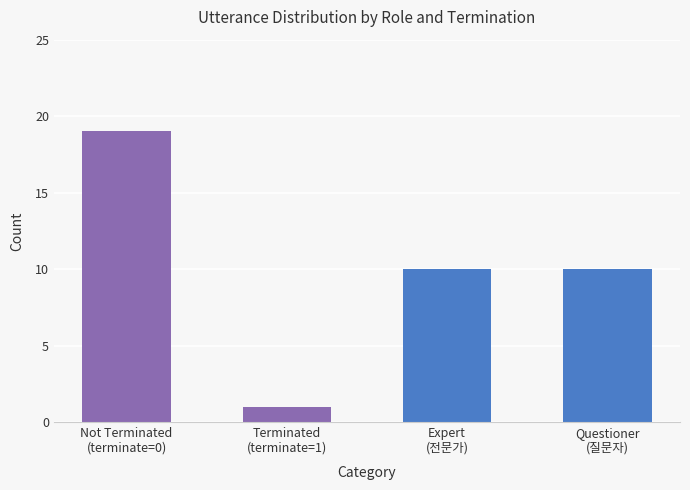

What is the maximum value shown in the chart?

19